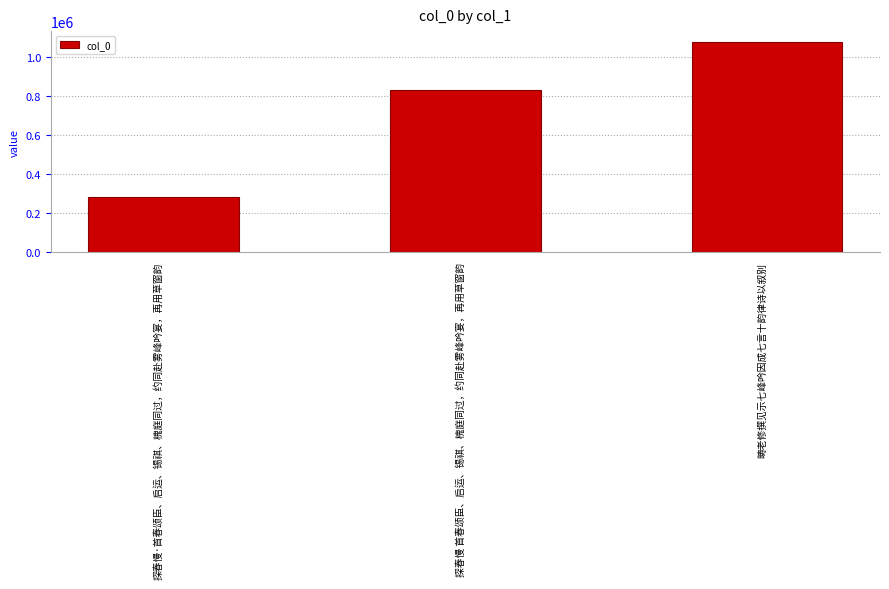

What is the minimum value shown in the chart?

281064